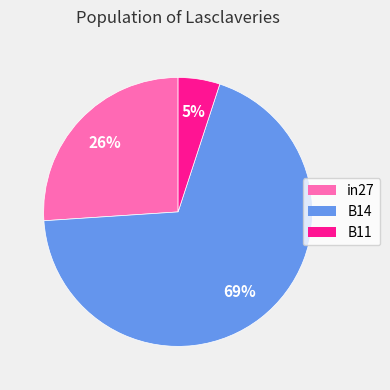

Does B14 represent more than half of the total?

Yes